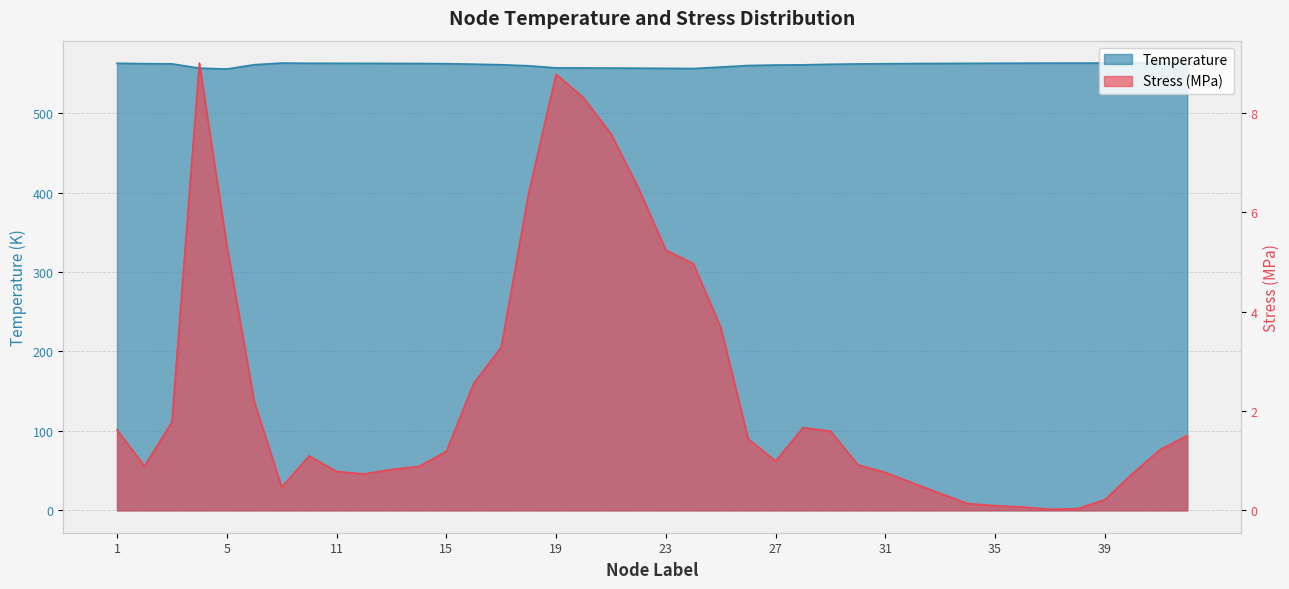

The Stress_MPa series shows 9.0 at 4. True or false?

True